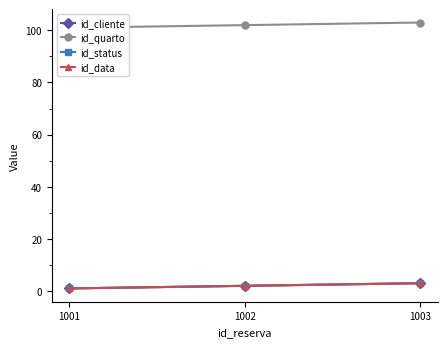

What is the value of the id_data point at the 1st from the left?

1